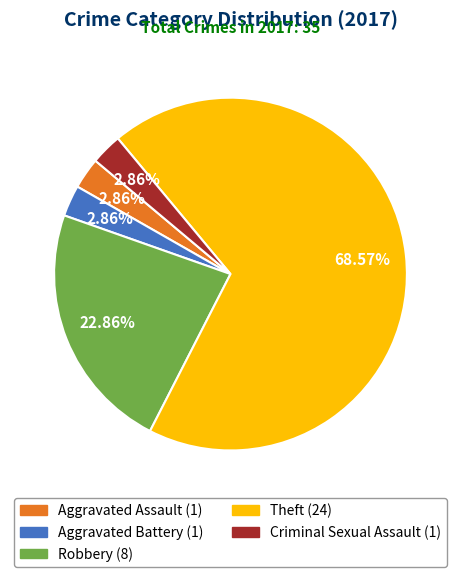

Approximately how many times larger is the value at Theft compared to Criminal Sexual Assault?

24.0